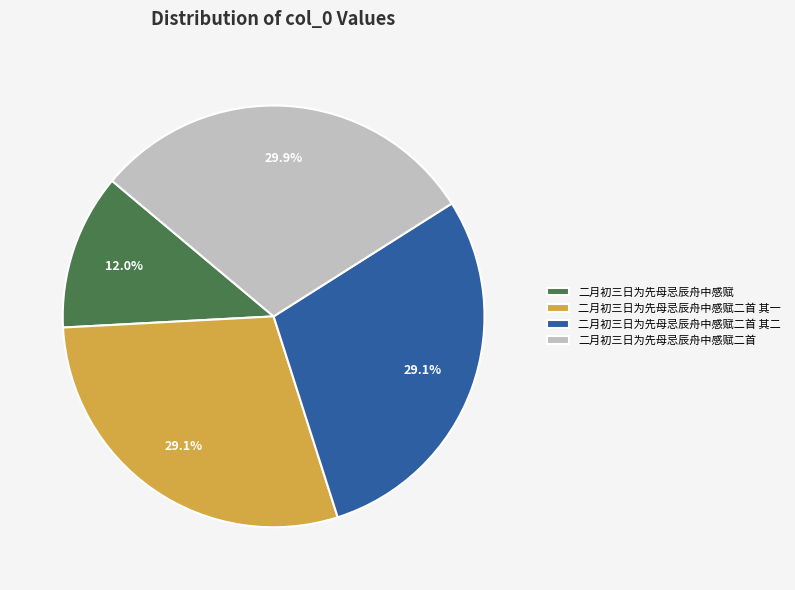

Does 二月初三日为先母忌辰舟中感赋二首 account for over 50% of the chart?

No